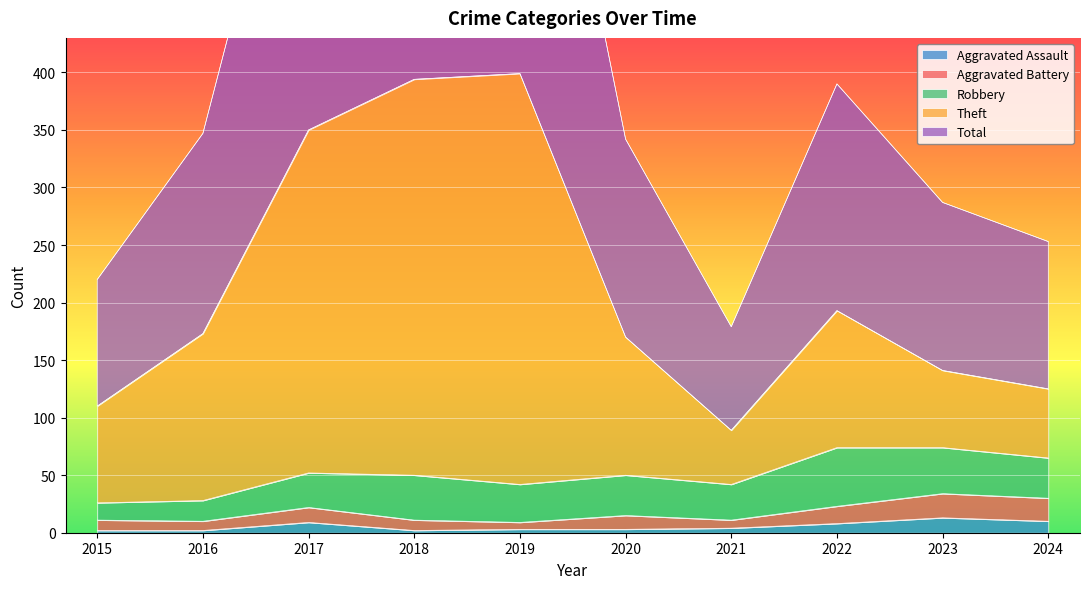

What is the total value across all series at 2019?

1209